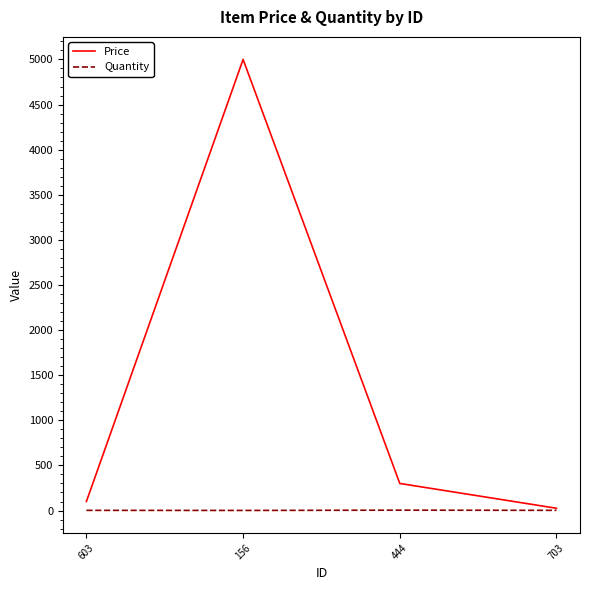

Rank the series by their average value, from highest to lowest.

Price, Quantity